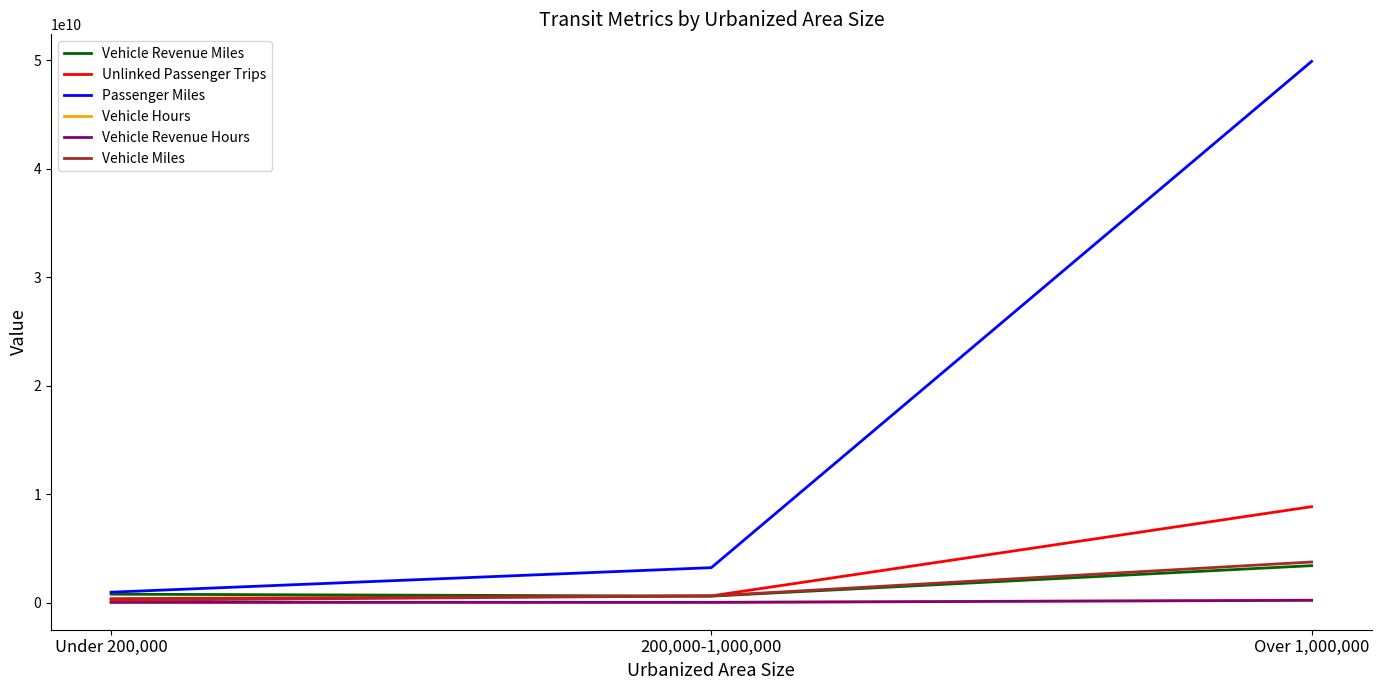

At which label does Passenger Miles reach its minimum?

Under 200,000